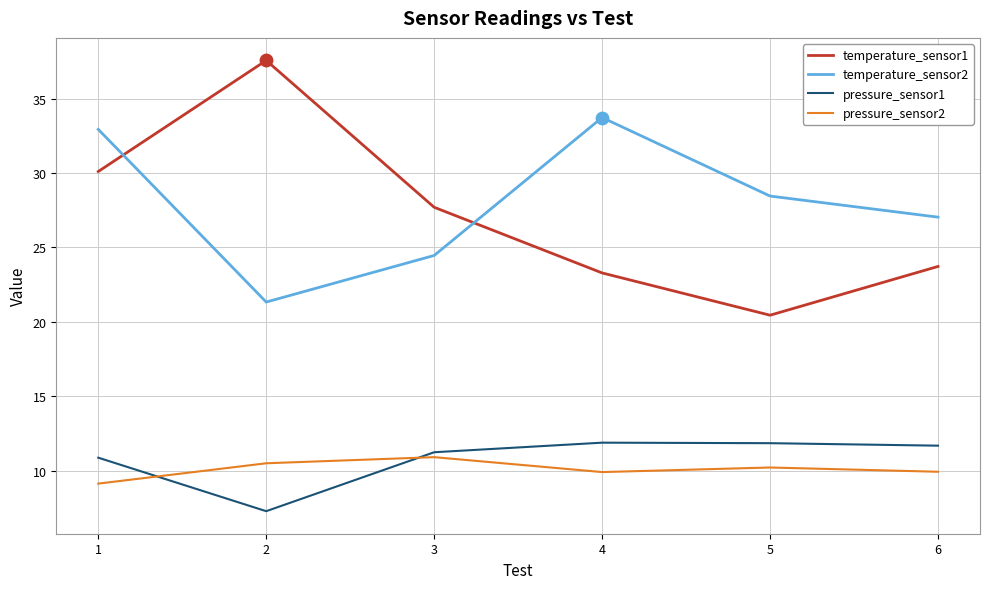

Is the value of temperature_sensor1 at 5 greater than the value of temperature_sensor2 at 3?

No